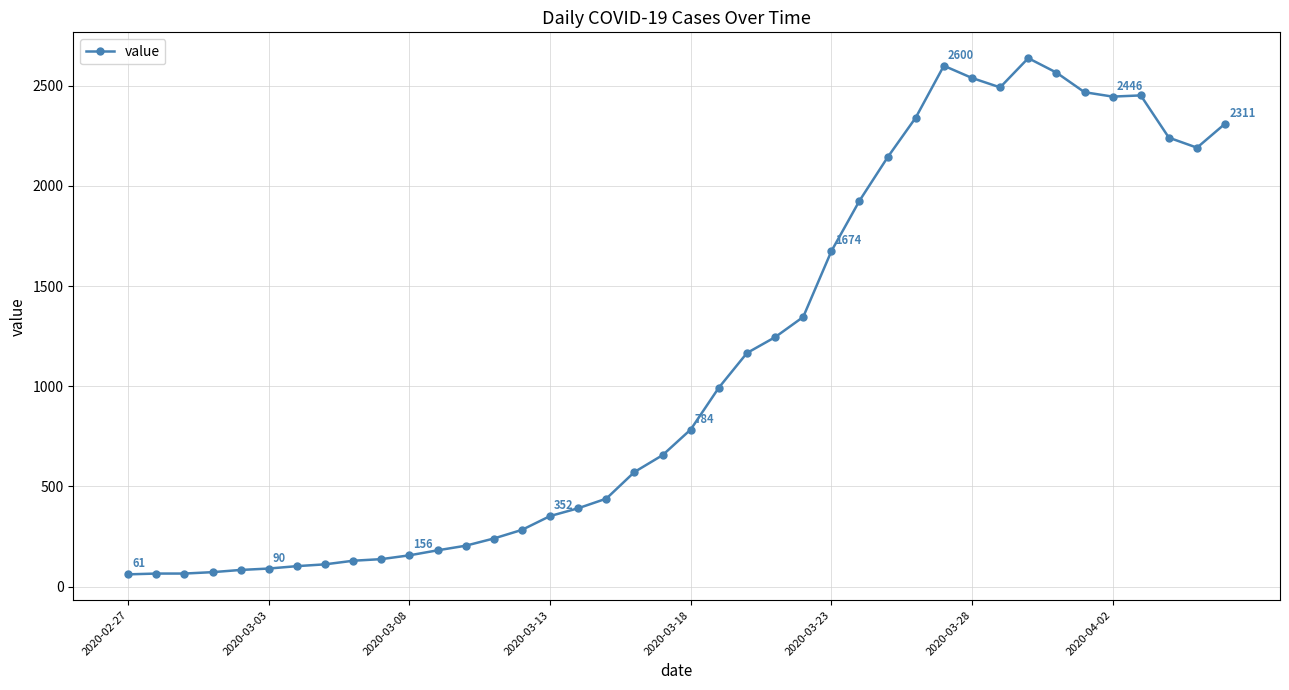

Count the number of categories in the chart.

40